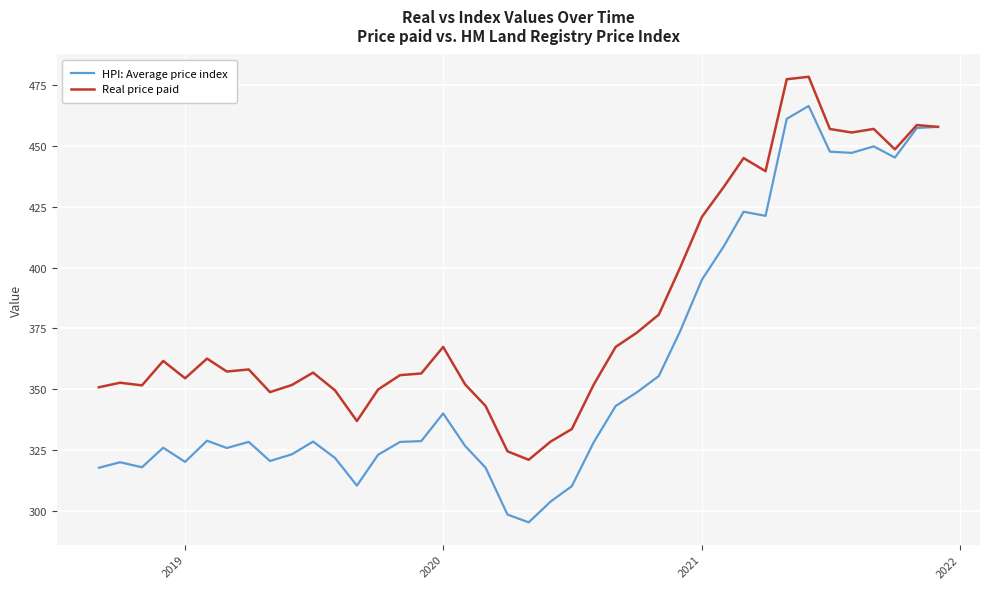

True or false: HPI: Average price index has more than 1 interior local peaks.

True